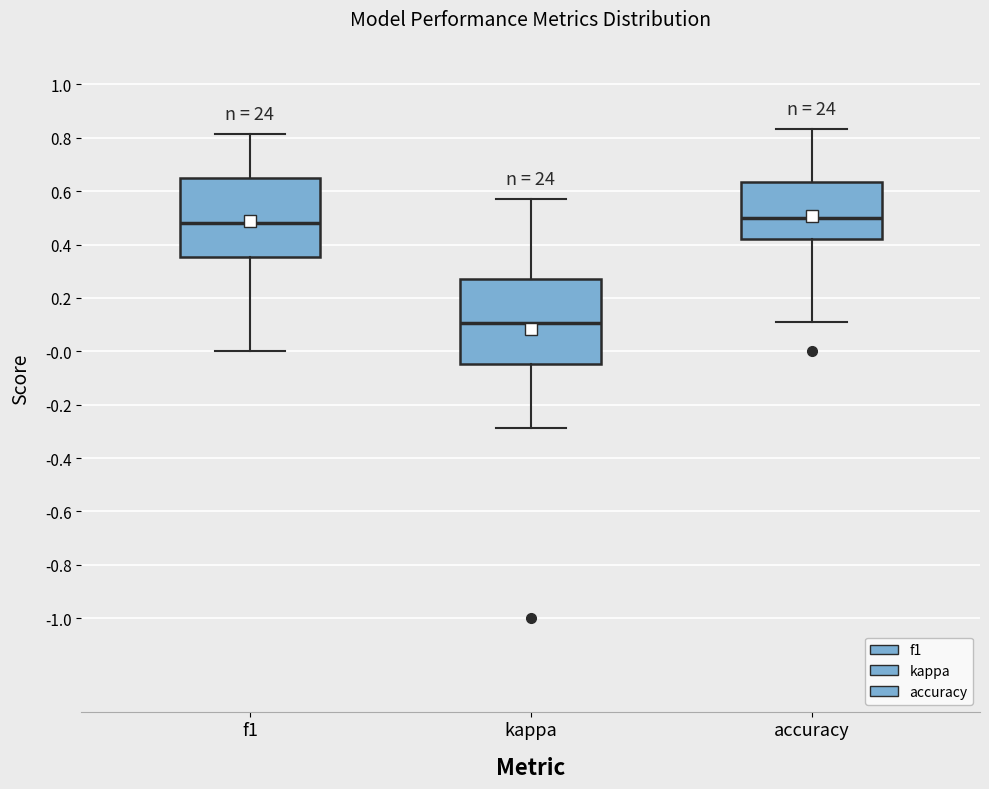

Where does the upper whisker of the box for accuracy end on the y-axis? The values are not printed on the chart, so give them approximately, as read against the axis.

0.84